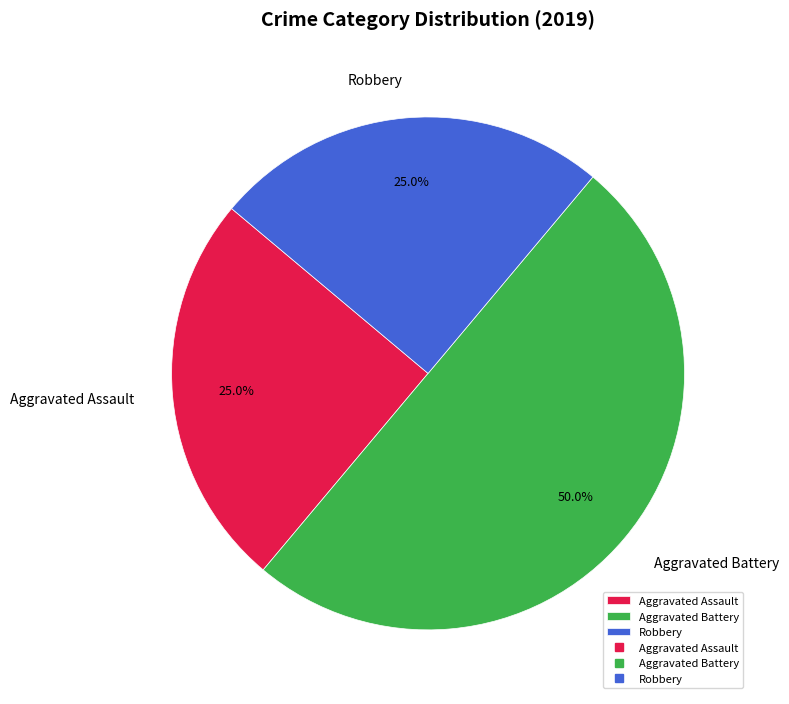

Does Robbery account for over 50% of the chart?

No